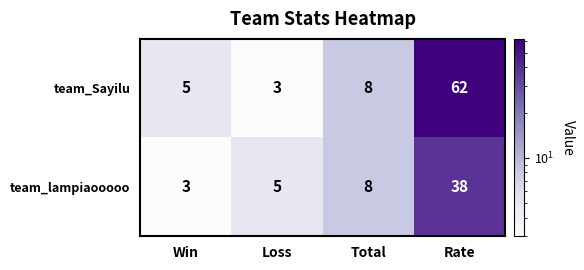

What is the smallest value displayed?

3